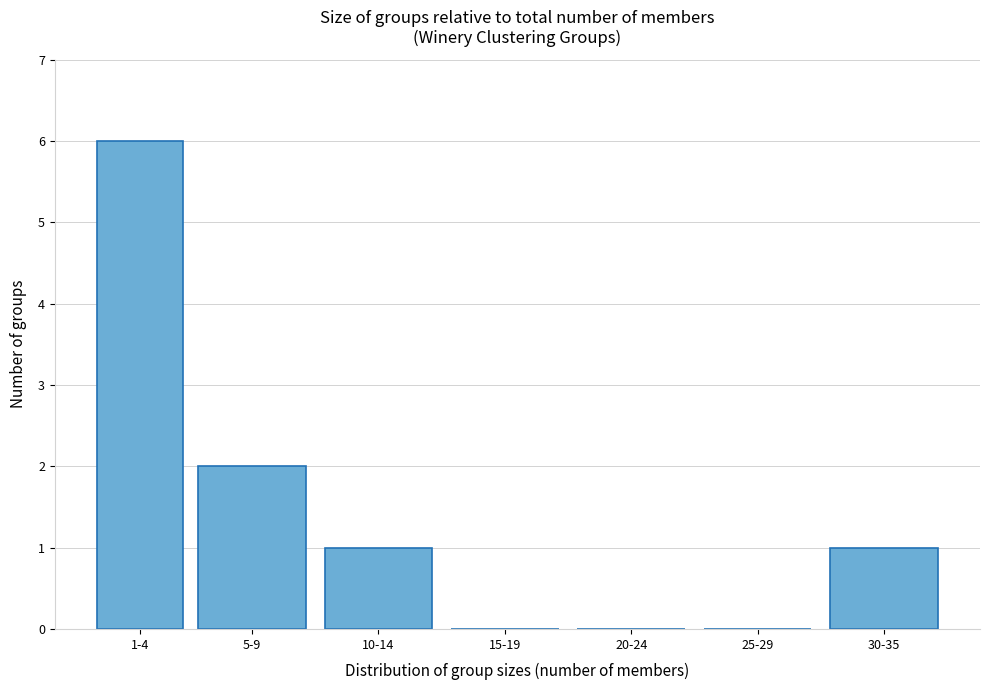

Reading left to right, extract all data points from this chart.

1-4=6	5-9=2	10-14=1	15-19=0	20-24=0	25-29=0	30-35=1